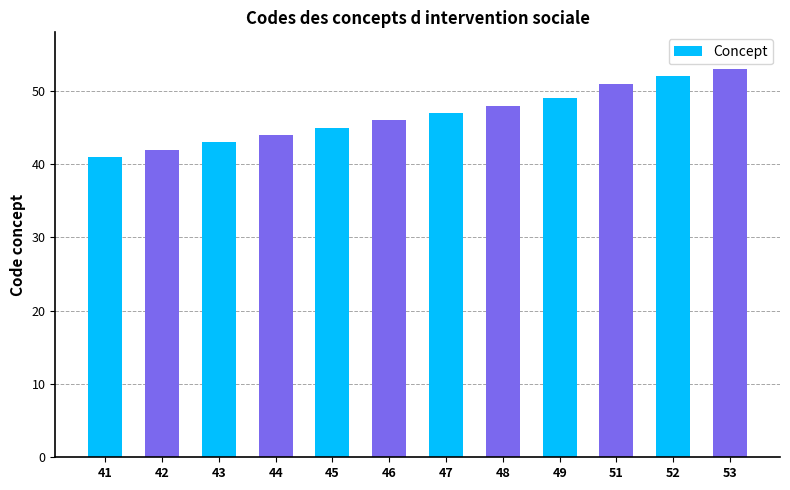

Reading left to right, what are all the values shown in this chart?

41=41	42=42	43=43	44=44	45=45	46=46	47=47	48=48	49=49	51=51	52=52	53=53